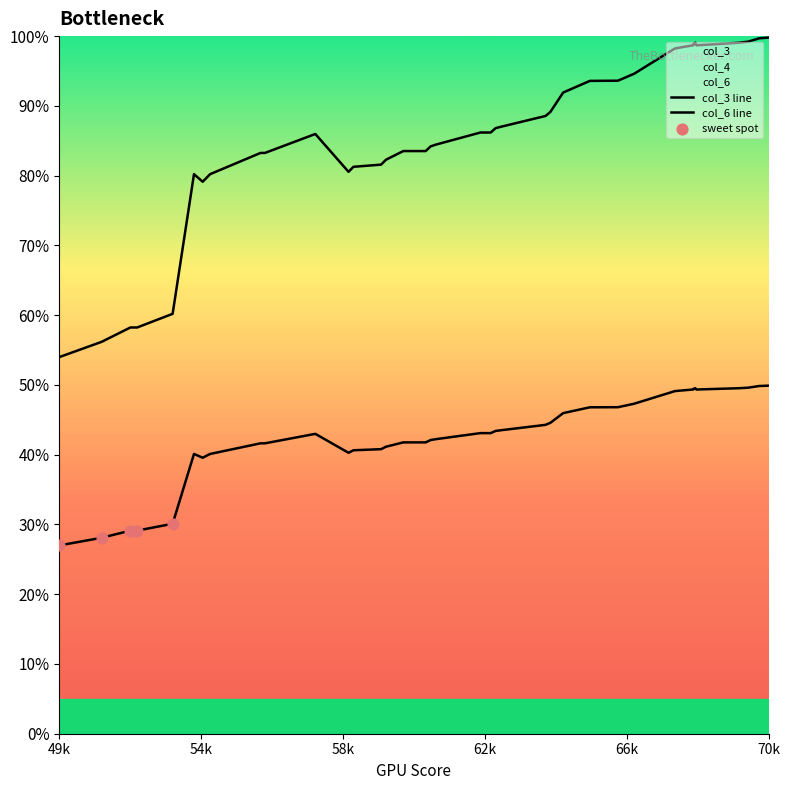

Which series contains the lowest Y value?

col_3